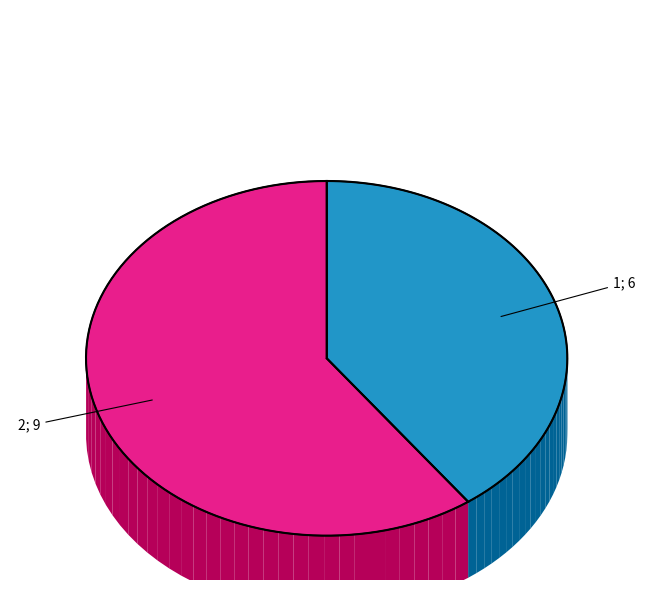

To the nearest percent, what portion does 1 represent?

40%